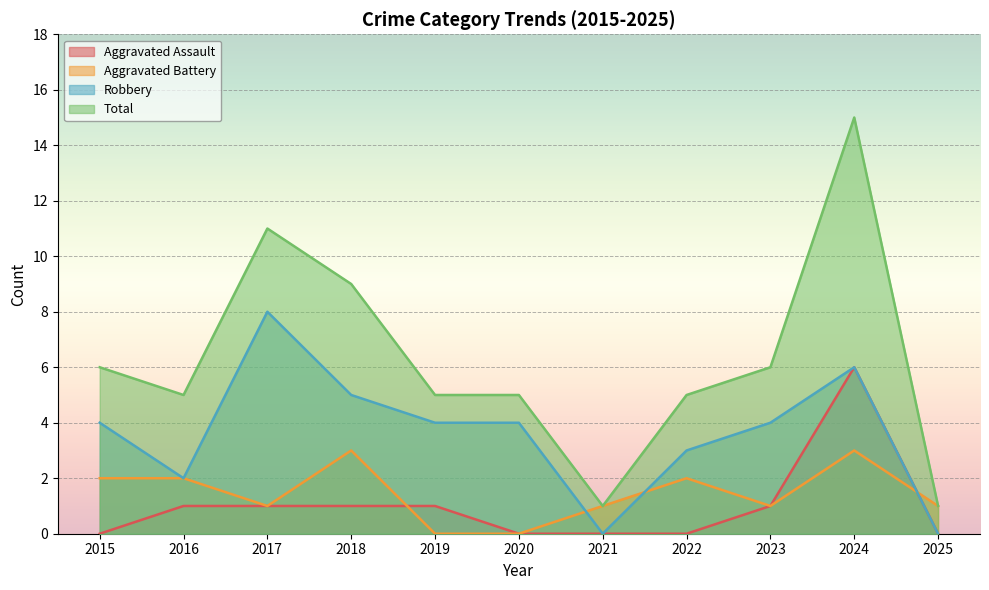

True or false: Robbery and Total intersect in this chart.

False